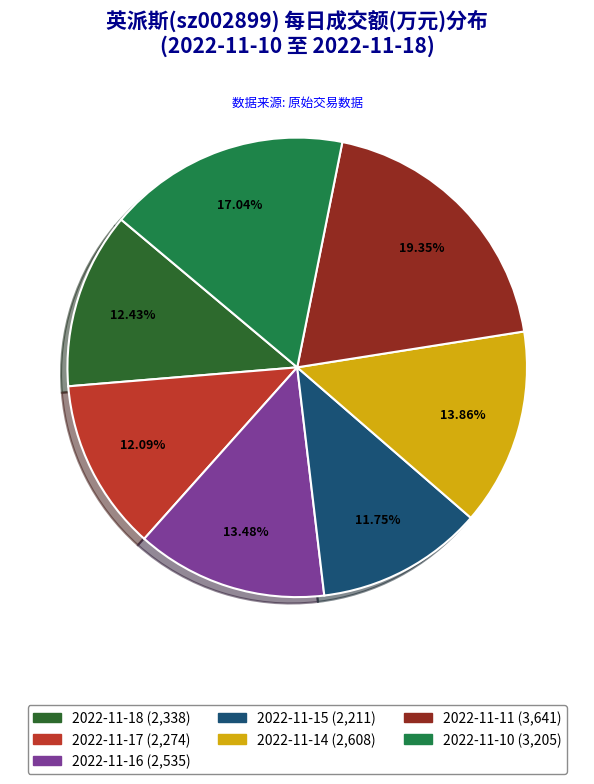

Does 2022-11-10 account for over 50% of the chart?

No